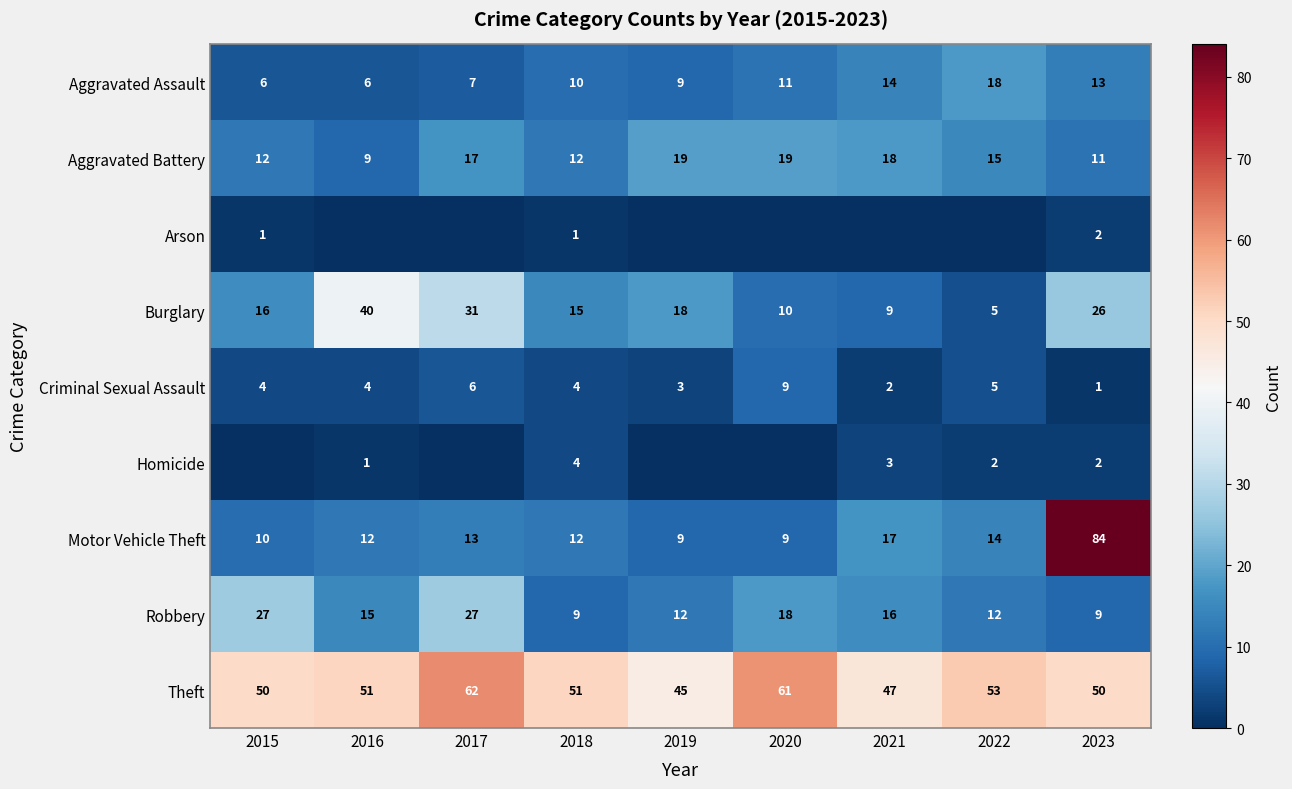

The Homicide series shows 5 at 2021. True or false?

False